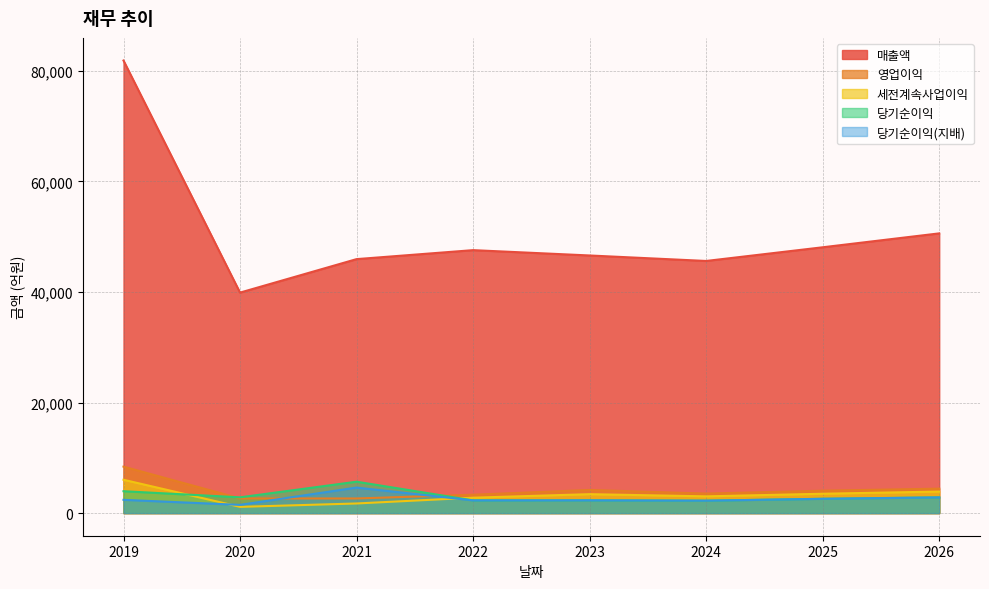

What is the sum of the 영업이익 values at 2023 and 2019?

12587